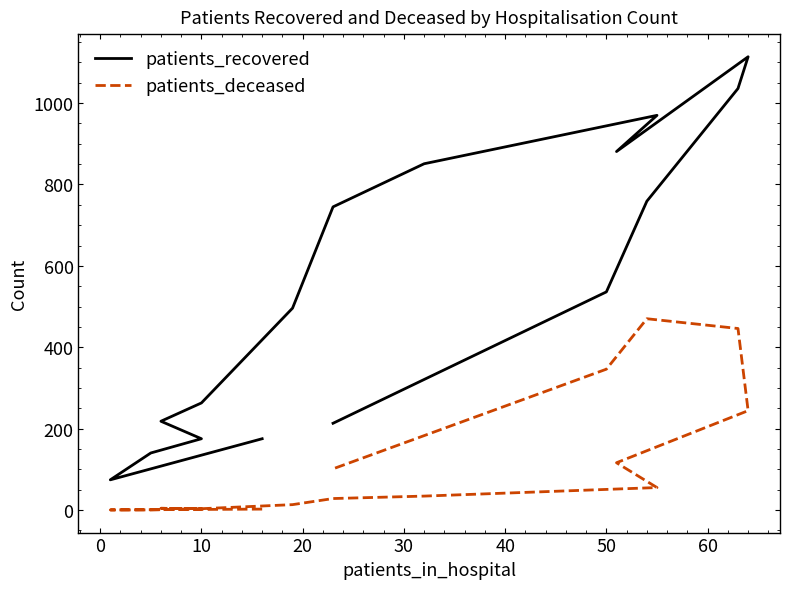

Which series has the largest total across all categories?

patients_recovered